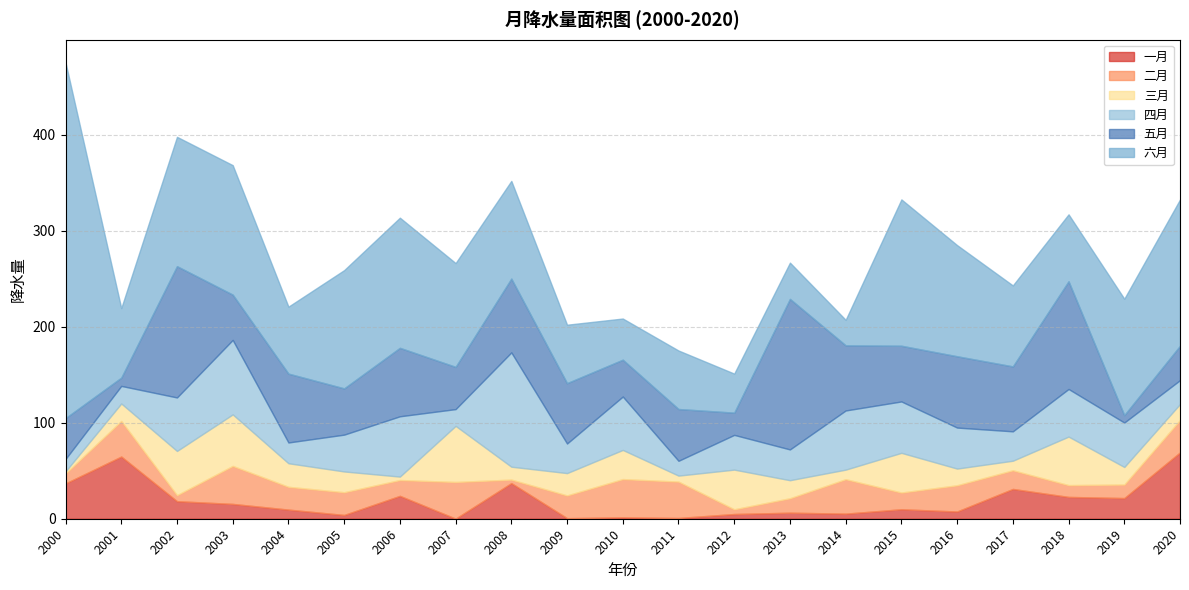

Reading left to right, transcribe all the data shown in this chart.

一月: 36.8	64.8	18.3	15.4	9.5	3.9	23.8	0.1	37.1	0.6	1.5	0.8	4.9	6.3	5.3	9.9	7.6	31.1	22.7	21.5	69.1
二月: 10.4	37.1	6.3	39.6	23.8	23.7	16.5	38.2	3.6	23.7	39.8	37.9	4.9	15.1	35.9	17.4	27.3	19.4	12.3	14.1	33.7
三月: 2.2	18.2	46.1	53.7	24.5	21.6	3.6	58.5	13.5	23.3	30.4	6.2	41.3	18.8	10.0	41.4	17.4	10.0	50.6	18.3	16.7
四月: 12.9	18.3	55.8	77.6	21.7	38.4	62.9	17.5	119.1	30.8	55.6	15.4	36.2	32.1	61.7	53.6	42.7	30.6	49.6	46.3	24.9
五月: 42.6	8.6	136.8	47.2	71.8	48.2	71.3	44.0	76.9	62.9	38.4	54.0	23.2	156.9	67.9	58.1	74.3	67.7	112.3	7.8	35.8
六月: 370.5	72.5	134.8	134.9	69.8	123.2	135.6	108.2	101.8	60.9	42.9	61.0	40.7	37.8	26.6	152.5	115.8	84.4	69.7	121.3	152.5